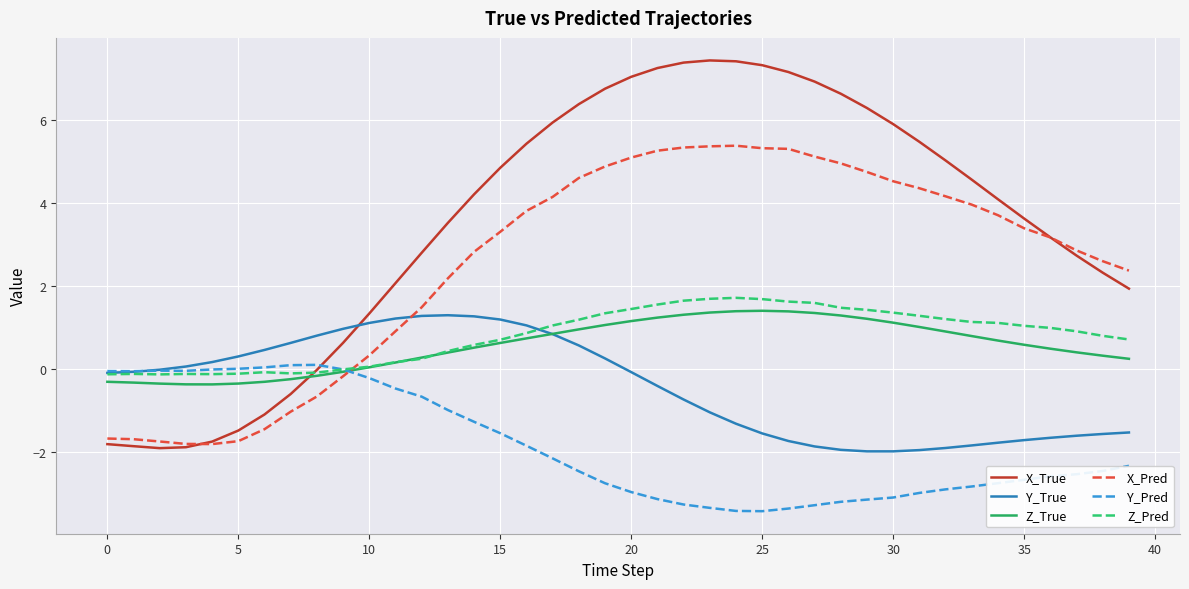

How many intersections are there between Z_Pred and X_True?

1